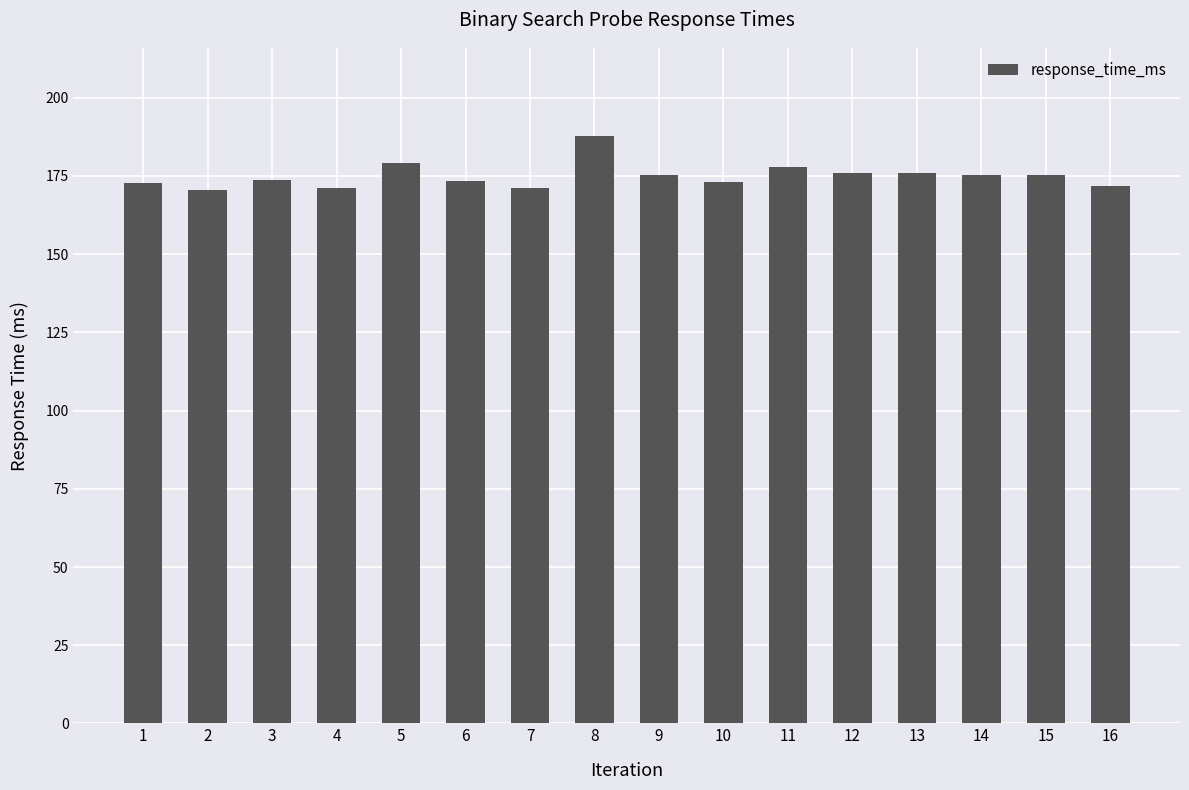

What is the maximum value shown in the chart?

187.6